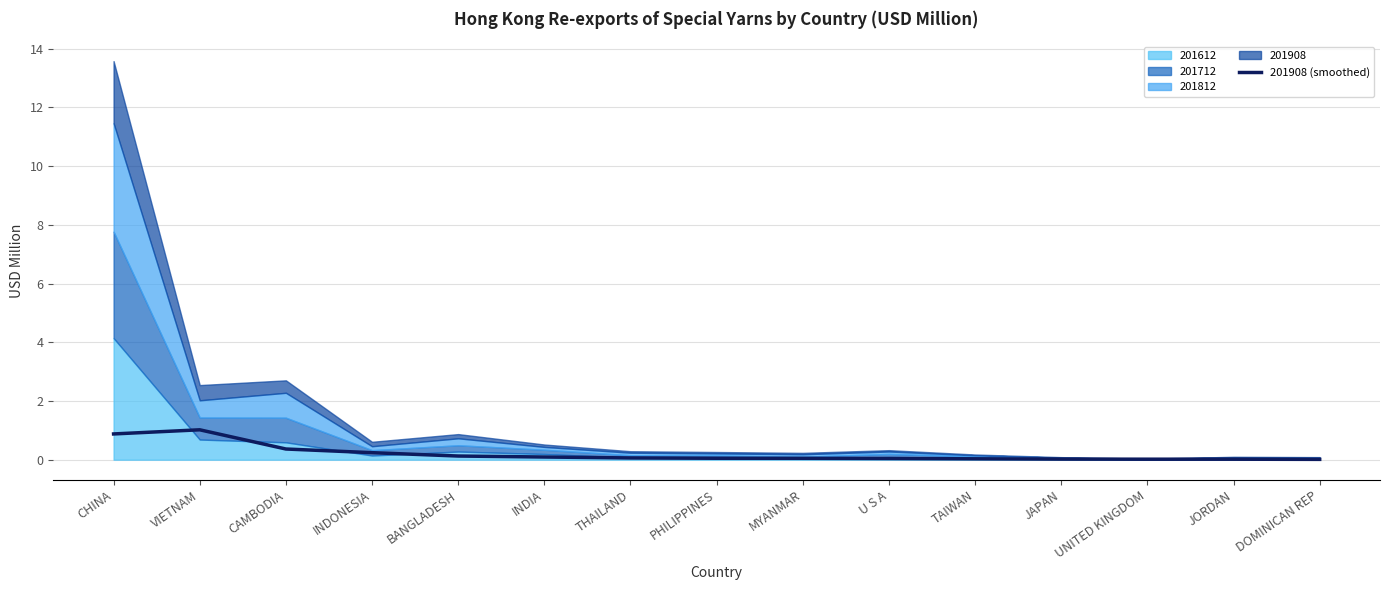

What is the sum of the values at DOMINICAN REP and MYANMAR?

0.1